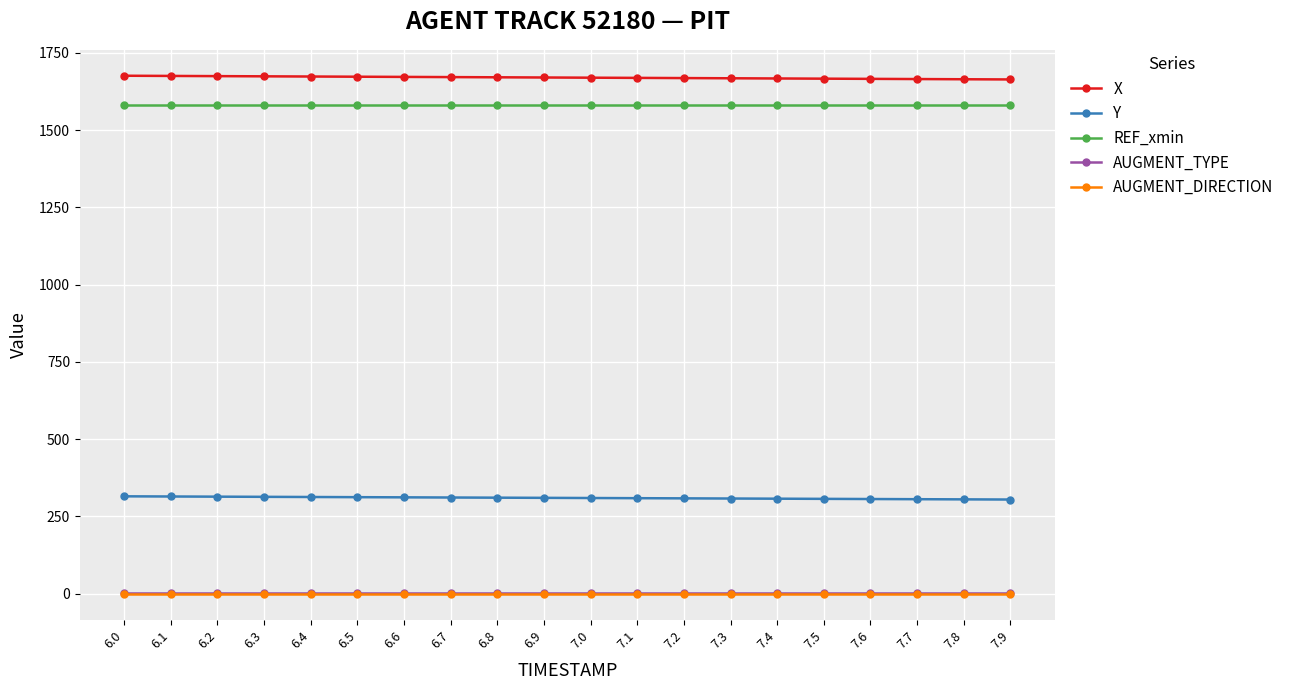

Which series has the largest total across all categories?

X